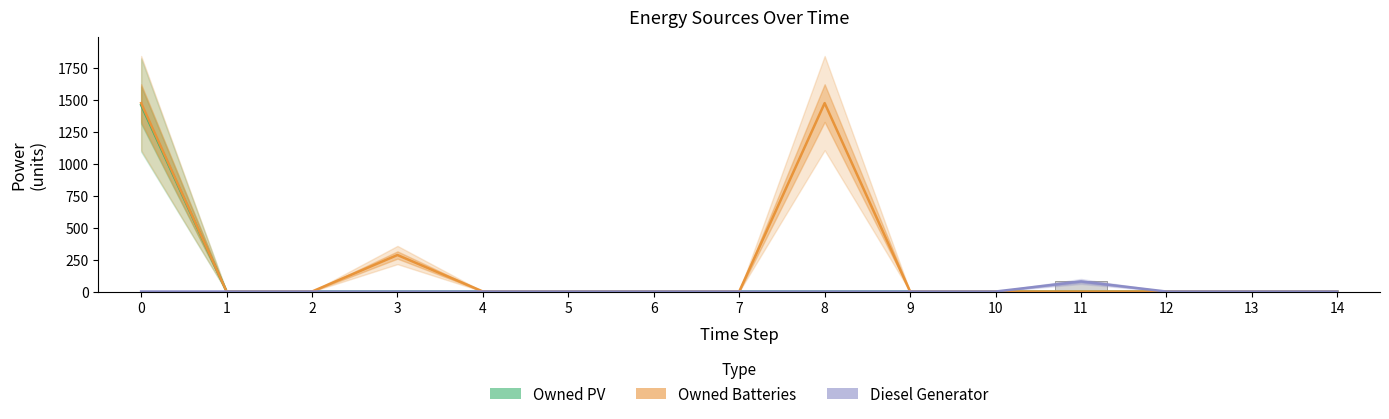

Is it true that Owned Batteries equals 2319 at 8?

False